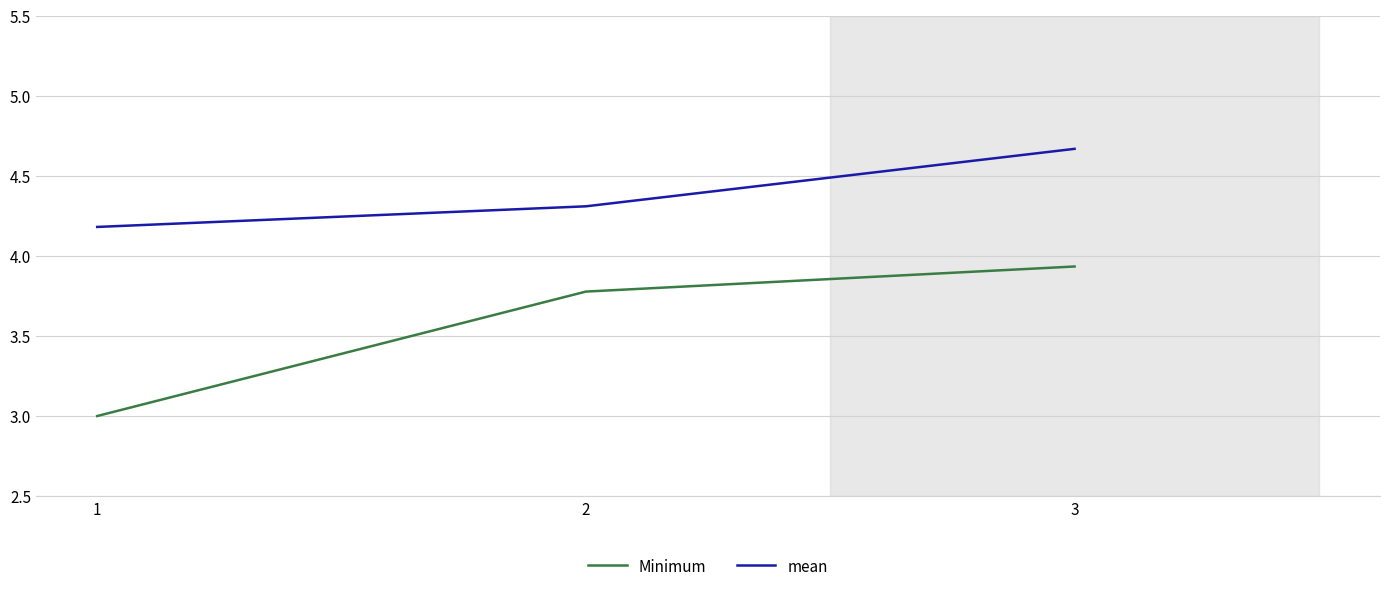

Which series changed the most between 2 and 3?

mean